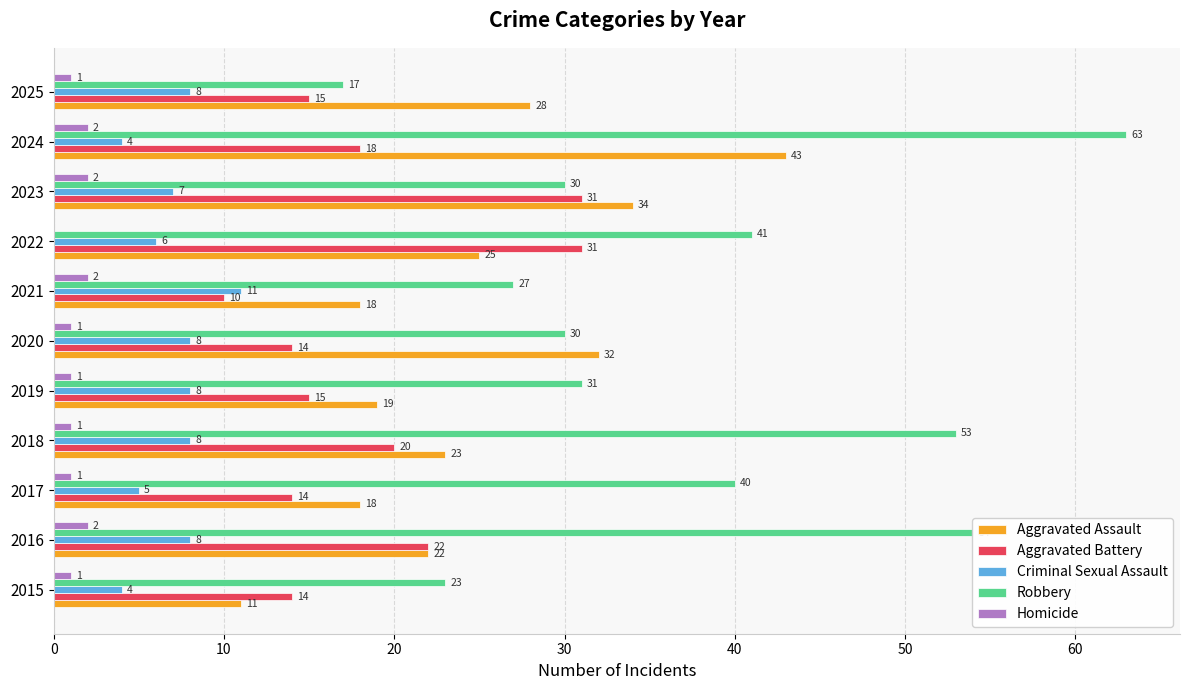

At which category is the sum across all series the highest?

2024